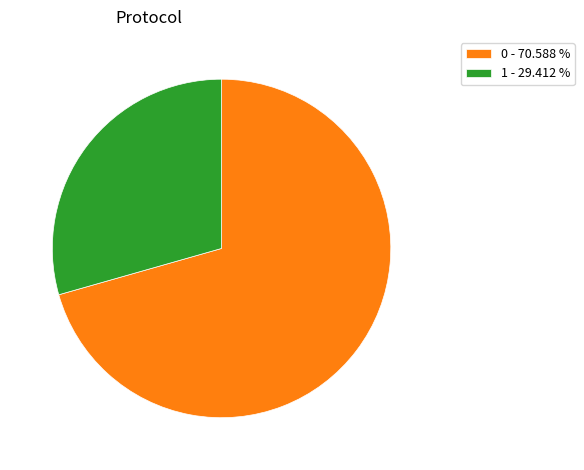

How many slices are in this pie chart?

2